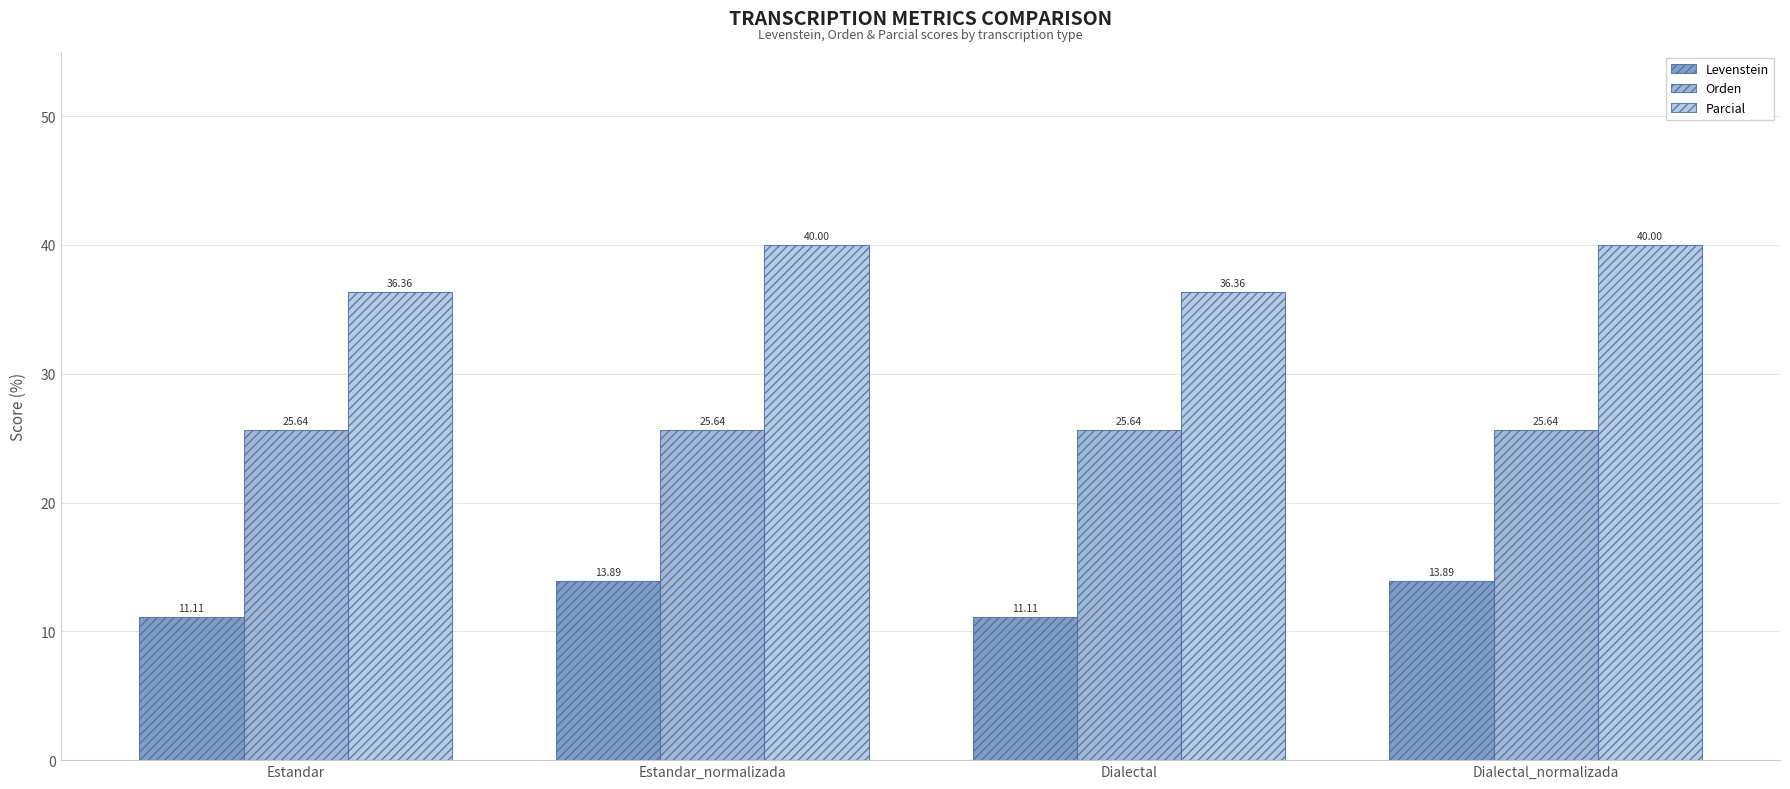

True or false: Levenstein has a value of 8.4 at Estandar_normalizada.

False